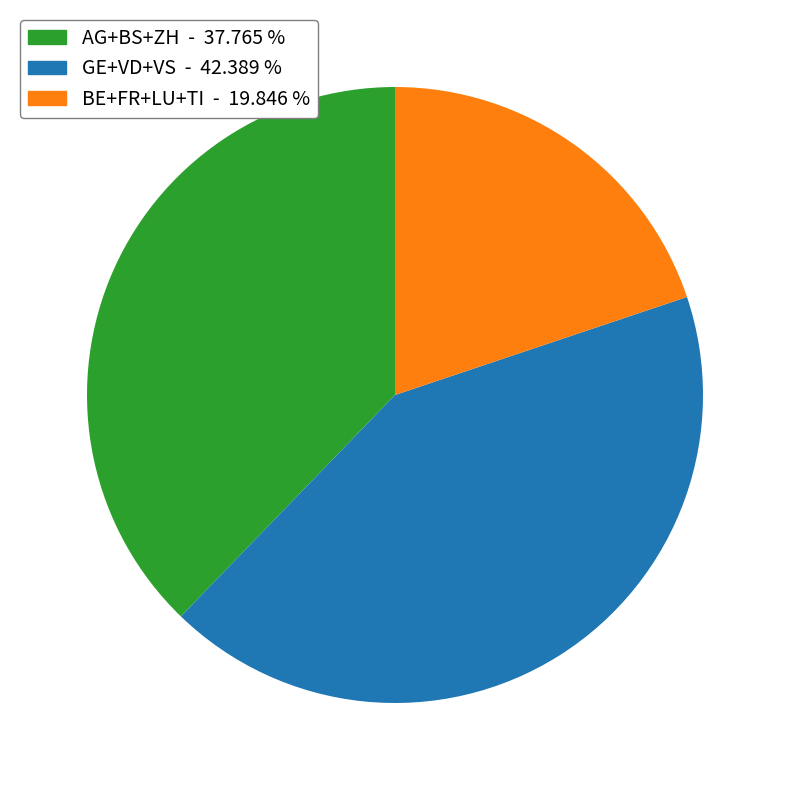

How many slices are in this pie chart?

3